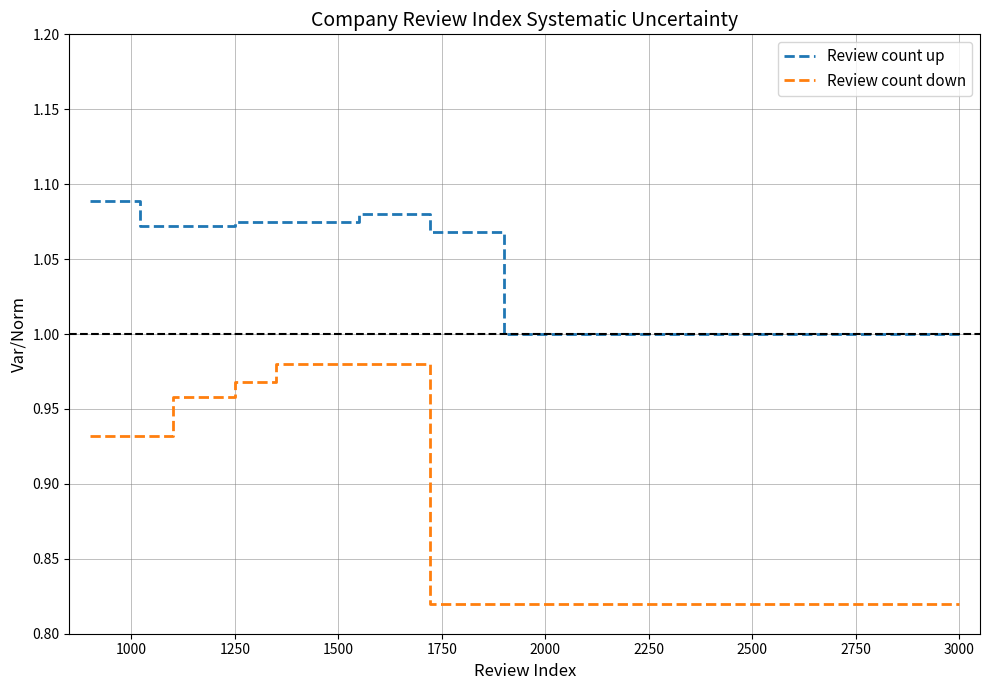

Which series has the largest total across all categories?

Review count up